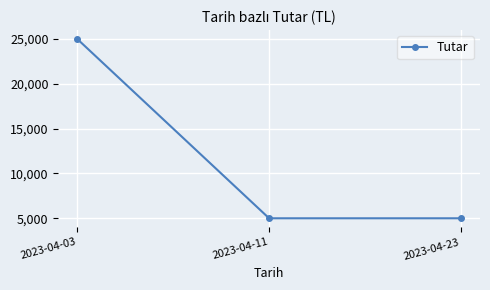

The chart shows a value of 7116 at 2023-04-11. True or false?

False